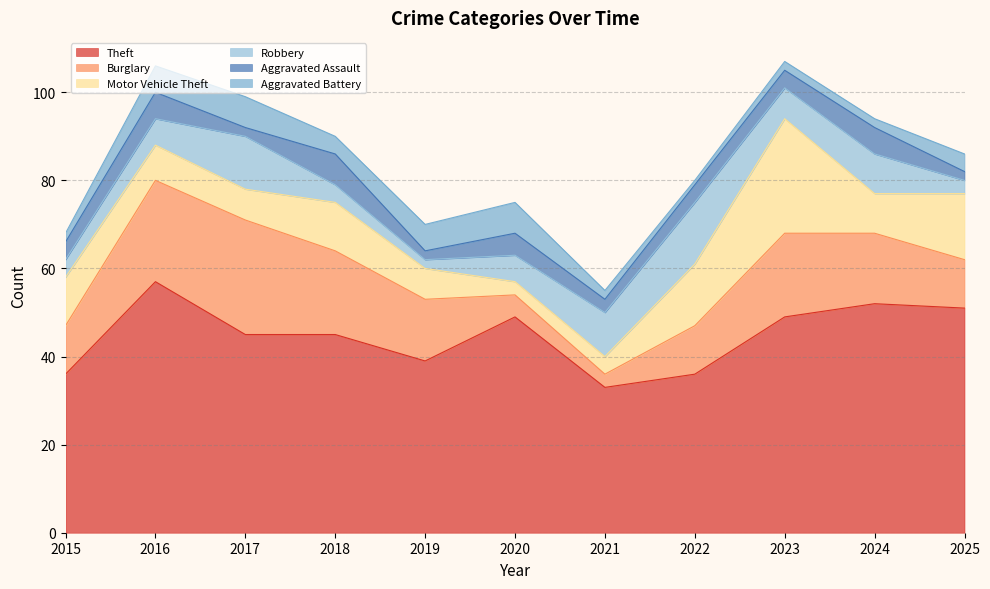

What is the smallest value displayed?

1